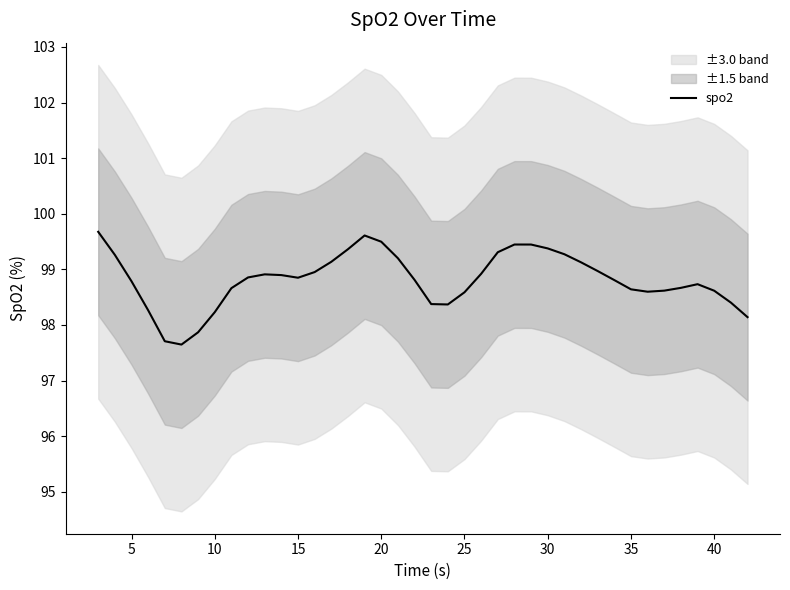

Is it true that spo2 equals 99.4 at 30?

True